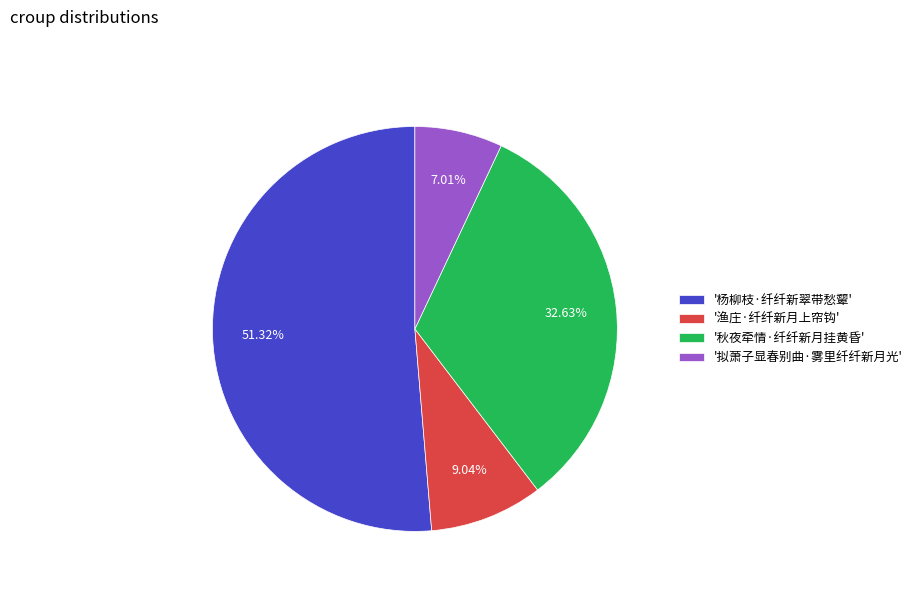

To the nearest percent, what is the difference between the largest and smallest slice percentages?

44%